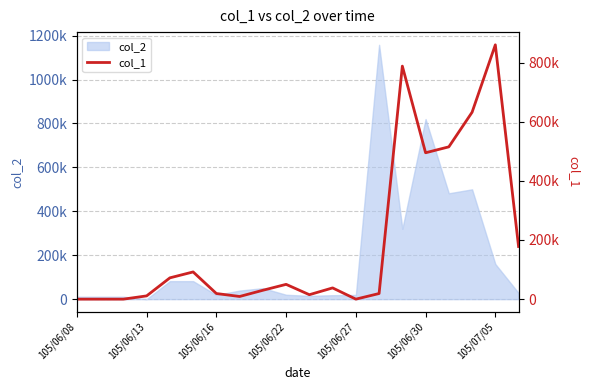

True or false: there are more than 0 points higher than both neighbors.

True